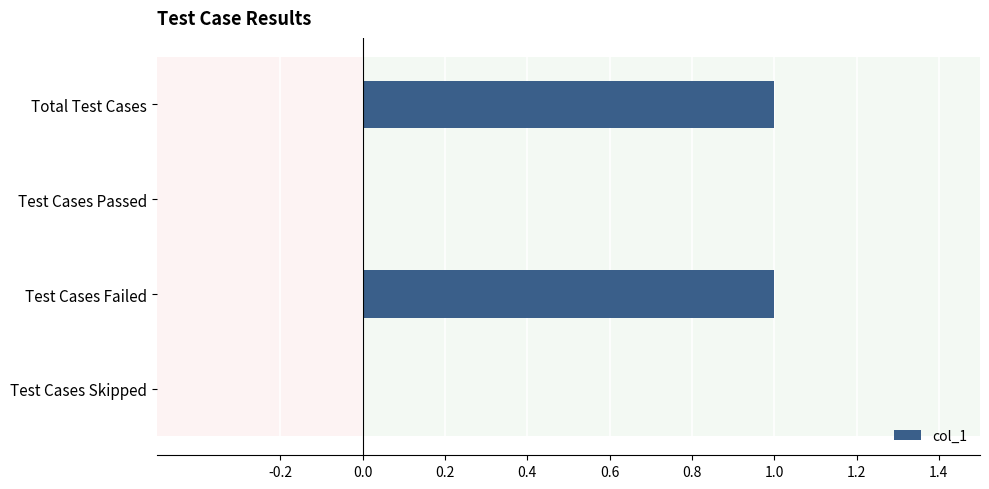

Count the number of data series in this chart.

1